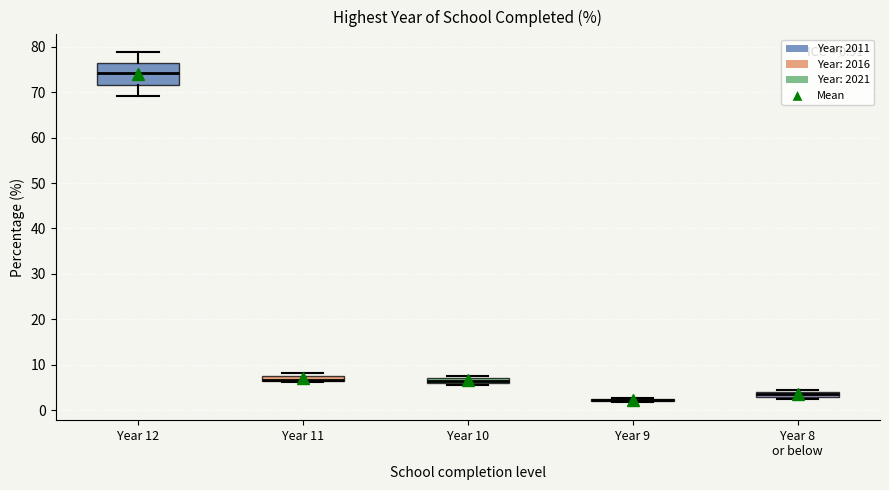

Comparing the boxes themselves (not the whiskers), which one is the tallest?

Year 12